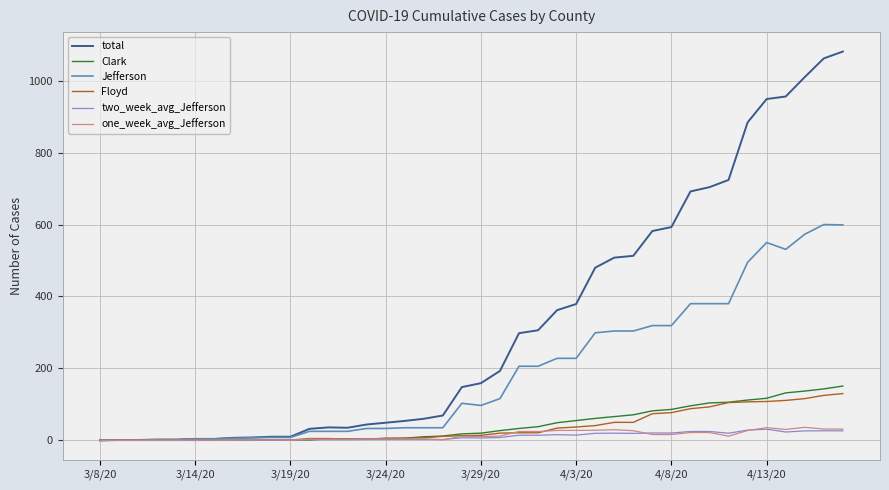

Which series has the largest total across all categories?

total